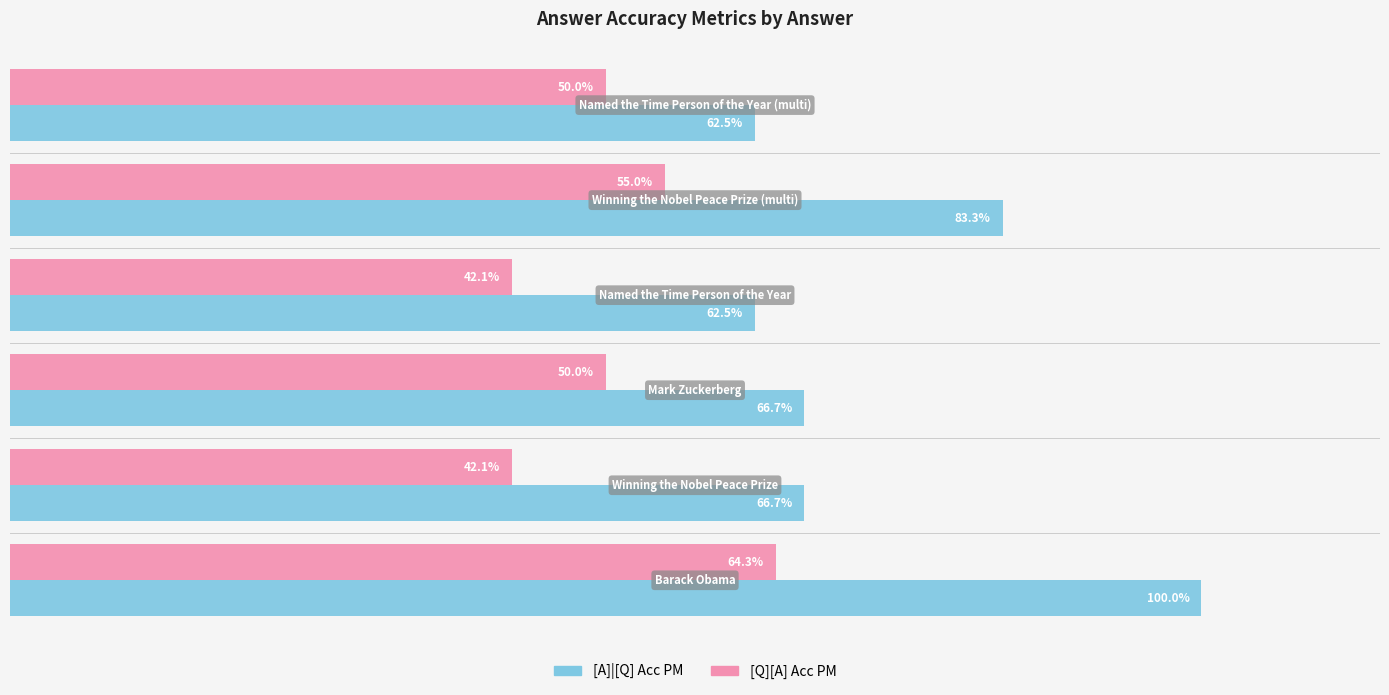

List the series in order of their peak value, lowest first.

[Q][A] Acc PM, [A]|[Q] Acc PM